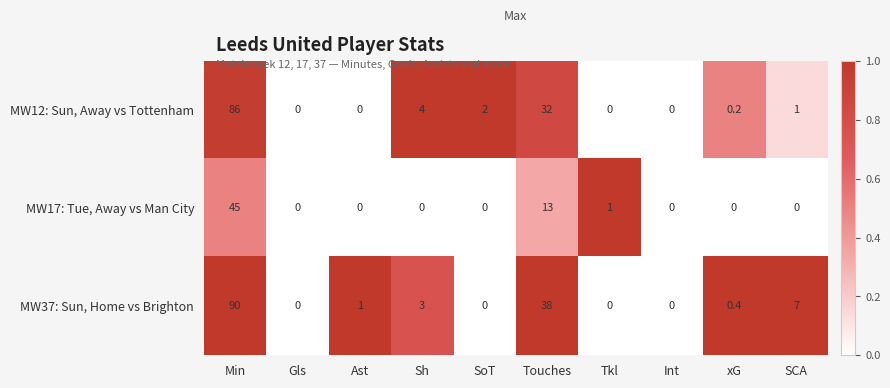

At Min, list the series in order from smallest to largest.

MW17: Tue, Away vs Man City, MW12: Sun, Away vs Tottenham, MW37: Sun, Home vs Brighton